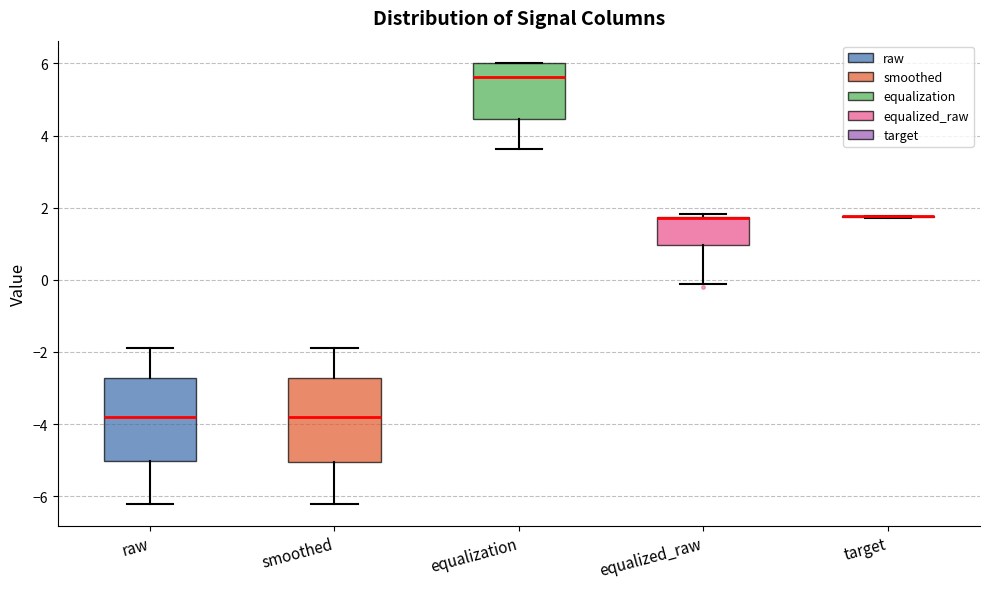

Reading left to right, transcribe this box plot: for each box, give where its median line is, the range the box spans, and where its two whiskers end, as read against the y-axis. The values are not printed on the chart, so give them approximately, as read against the axis.

raw: median -3.8, box -5.0 to -2.8, whiskers -6.2 to -1.8
smoothed: median -3.8, box -5.0 to -2.8, whiskers -6.2 to -1.8
equalization: median 5.6, box 4.4 to 6.0, whiskers 3.6 to 6.0
equalized_raw: median 1.8 (drawn on the box's upper edge), box 1.0 to 1.8, whiskers -0.2 to 1.8 (just above the box's upper edge)
target: box collapsed to a line at 1.8, whiskers 1.8 to 1.8